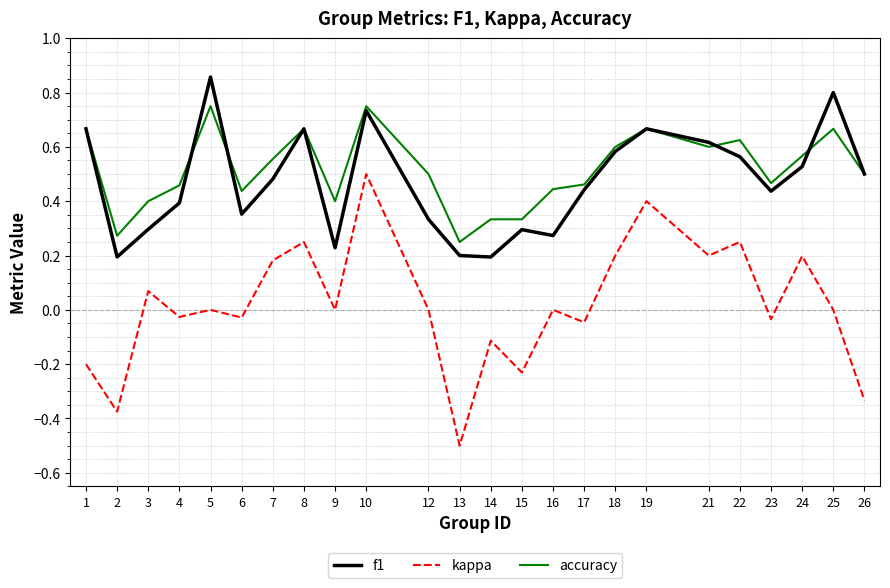

At which category is the sum across all series the highest?

10